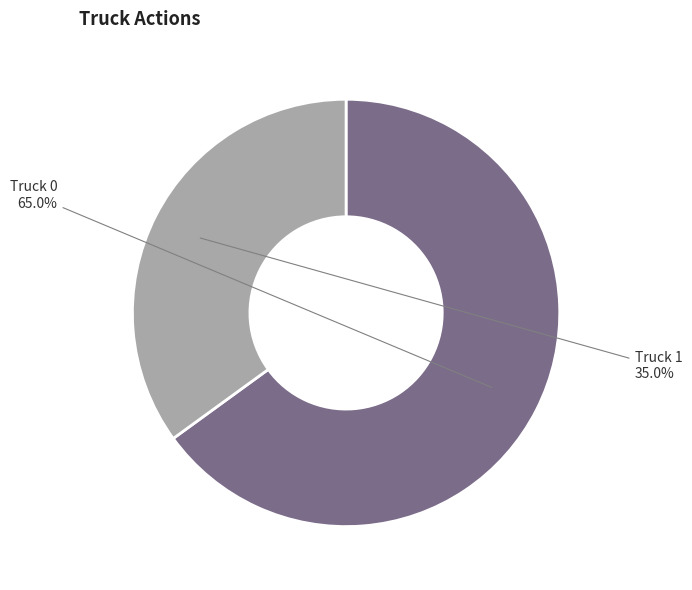

Does Truck 1 represent more than half of the total?

No